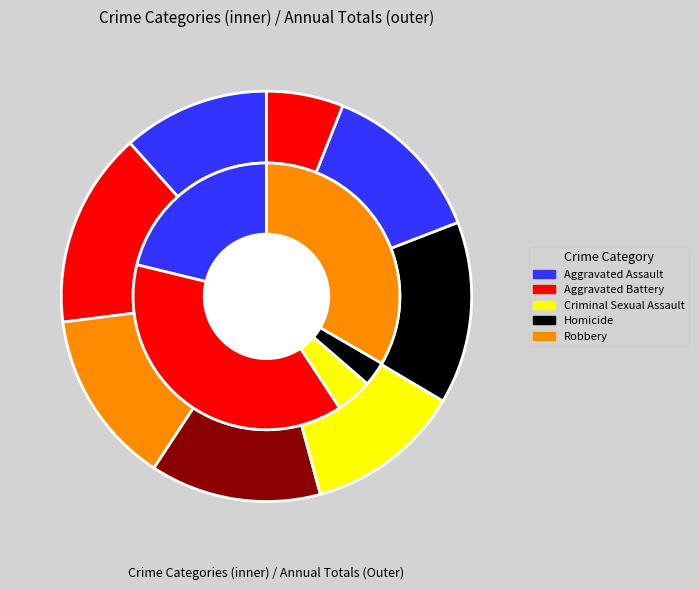

Between Aggravated Assault and Aggravated Battery, which series saw the biggest shift?

Aggravated Battery